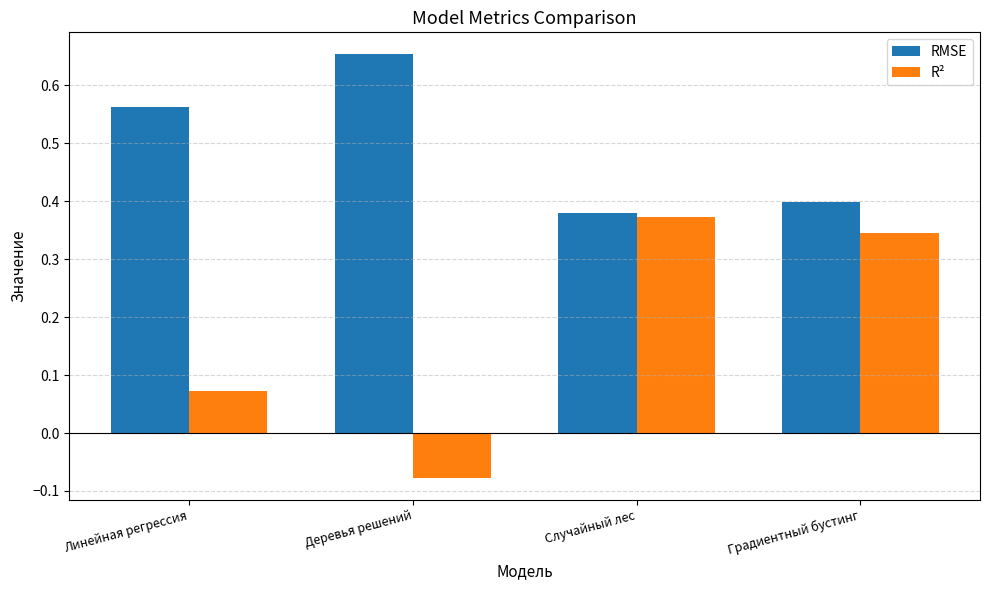

The value of R² at Градиентный бустинг is 0.6. True or false?

False